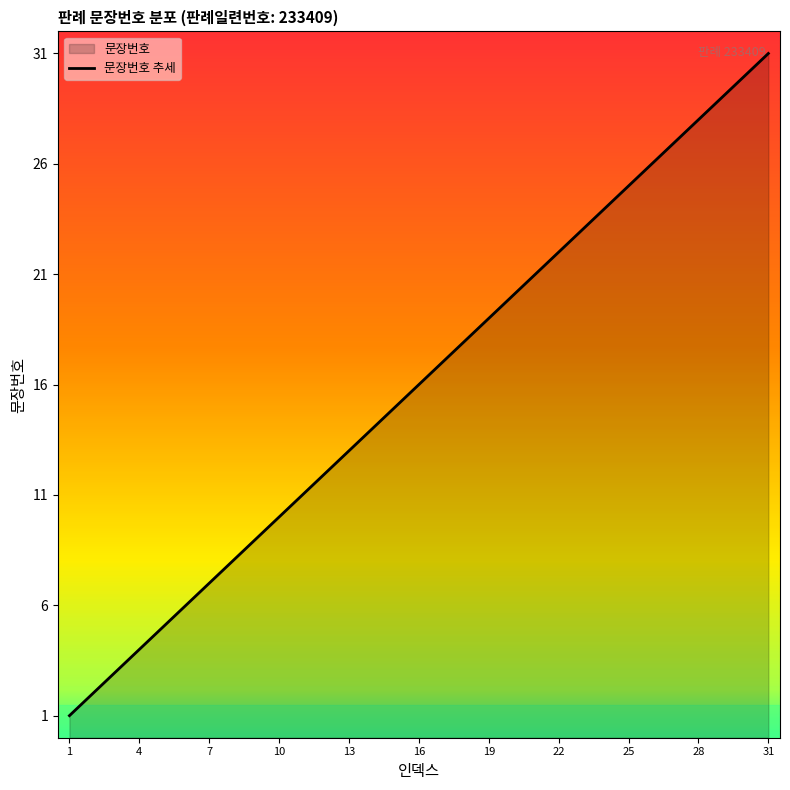

What is the difference between the maximum and minimum values?

30